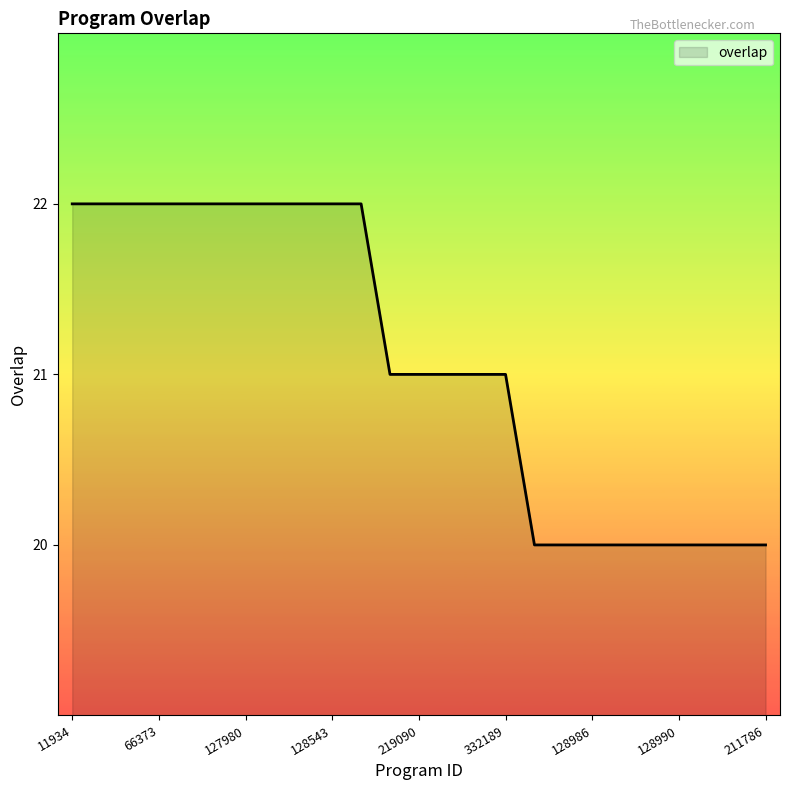

Does the chart have visible grid lines?

No